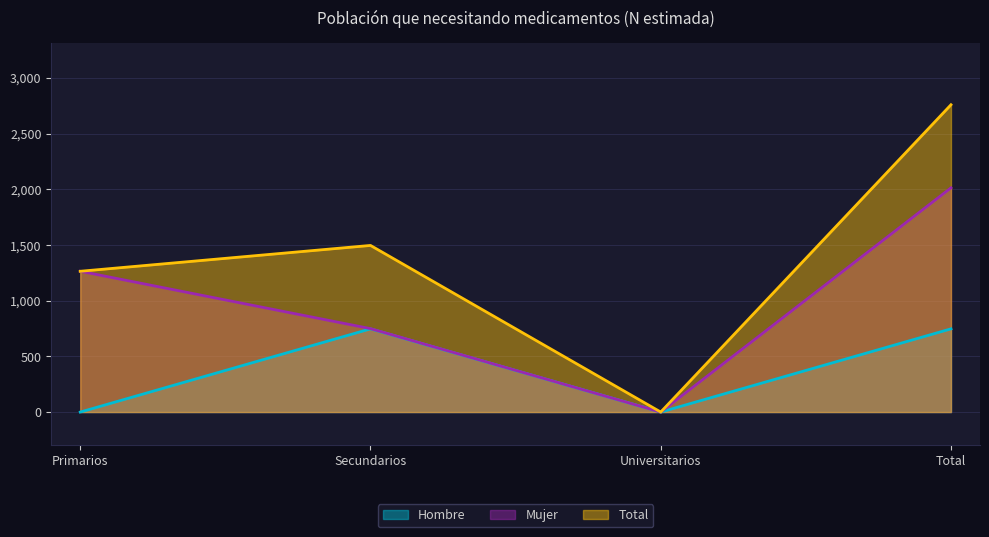

What value does the Total series have at Total, to the nearest 50?

2750